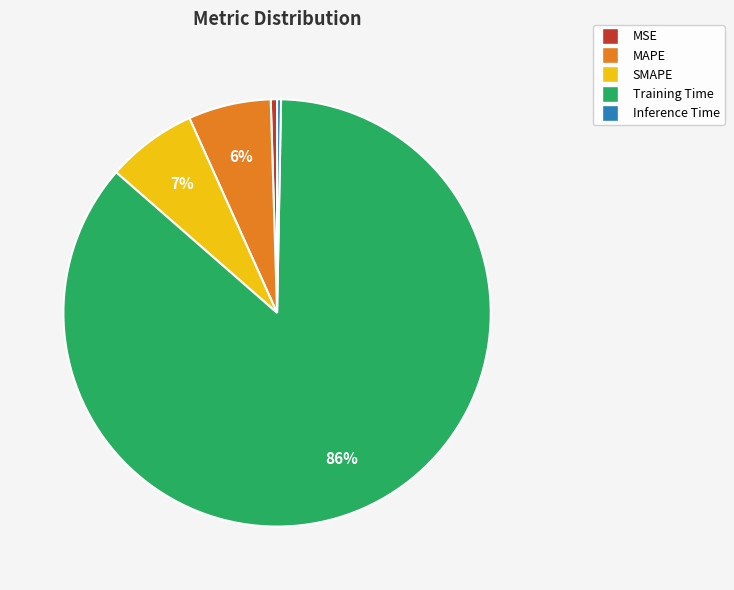

To the nearest percent, what is the average slice percentage?

20%